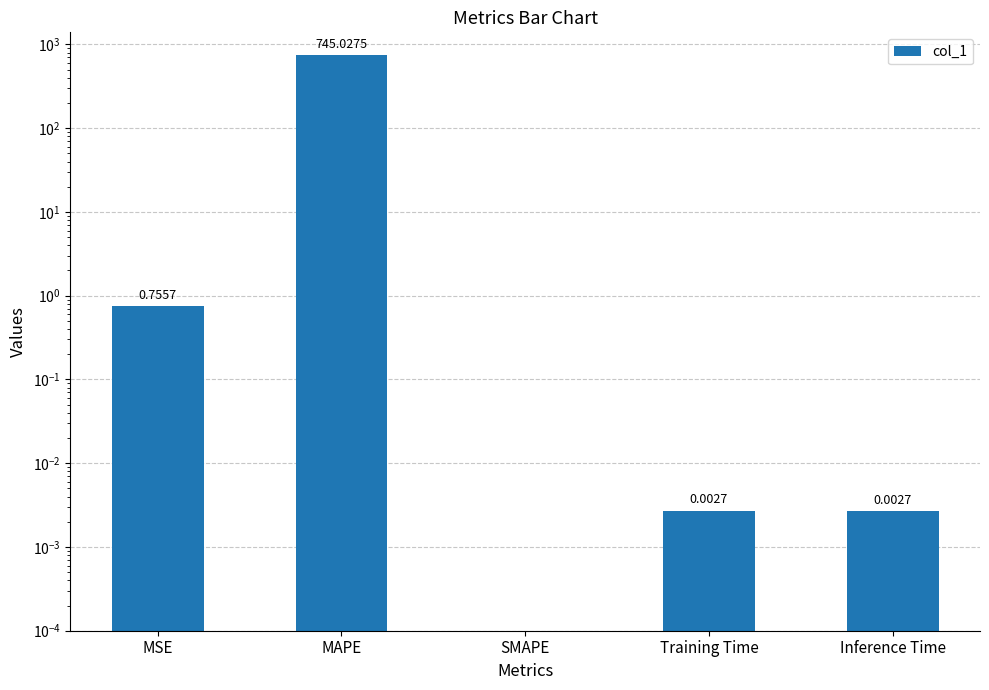

What is the sum of all values?

745.8